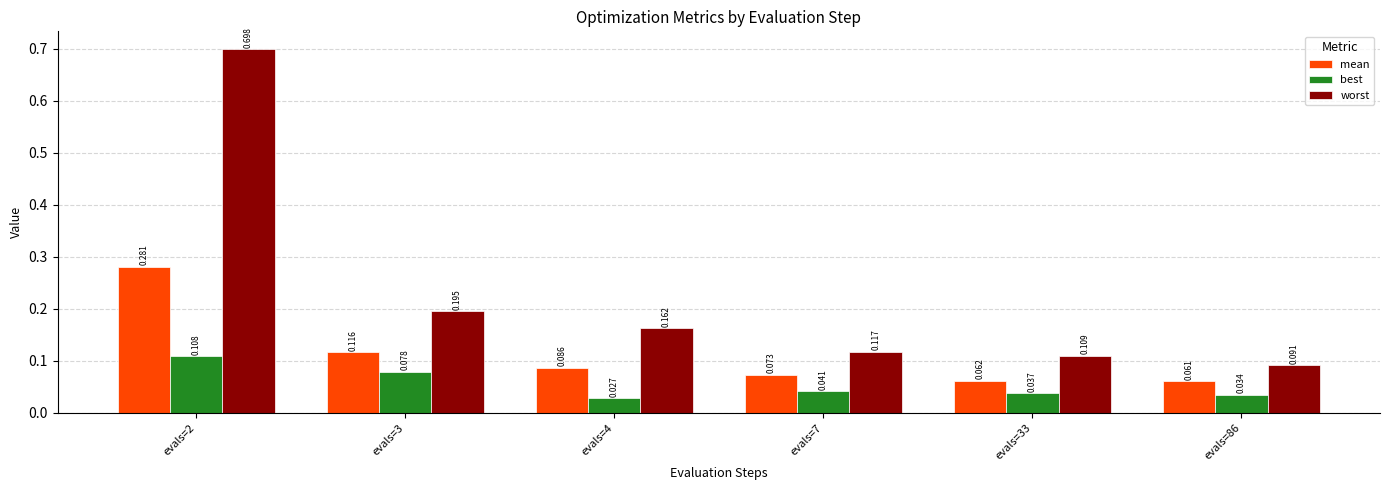

Which series has the widest spread of values?

worst